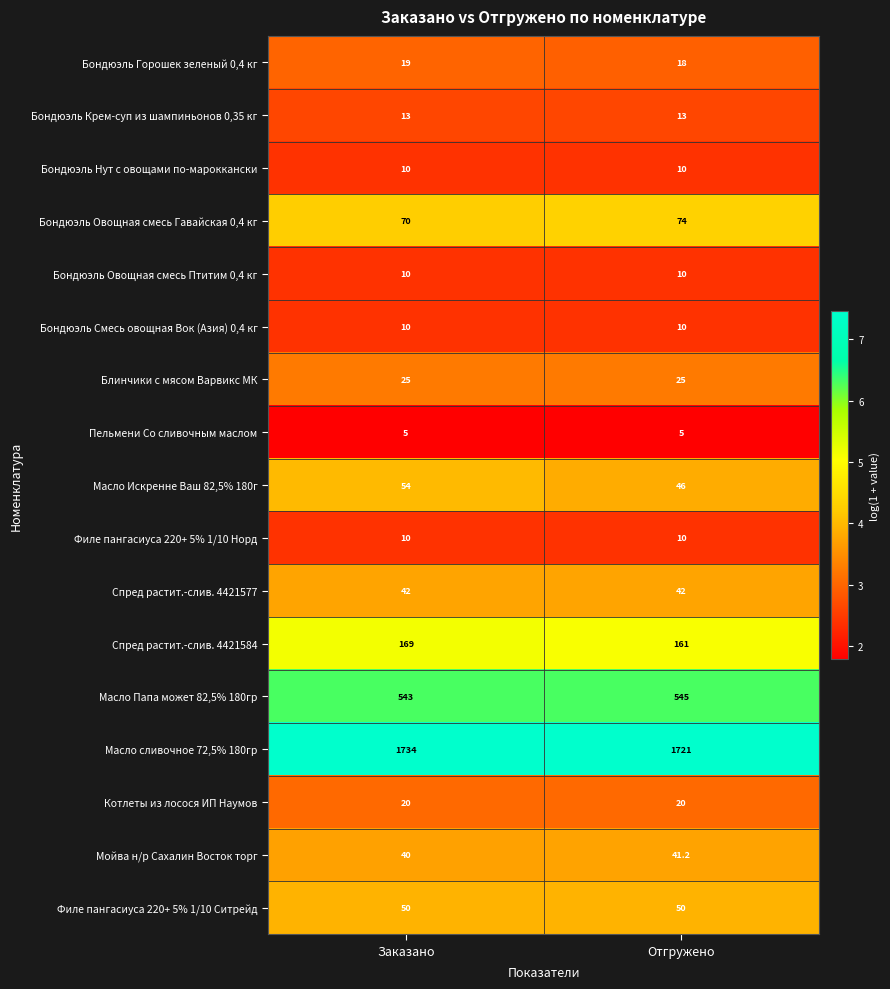

How many distinct data groups are displayed?

17